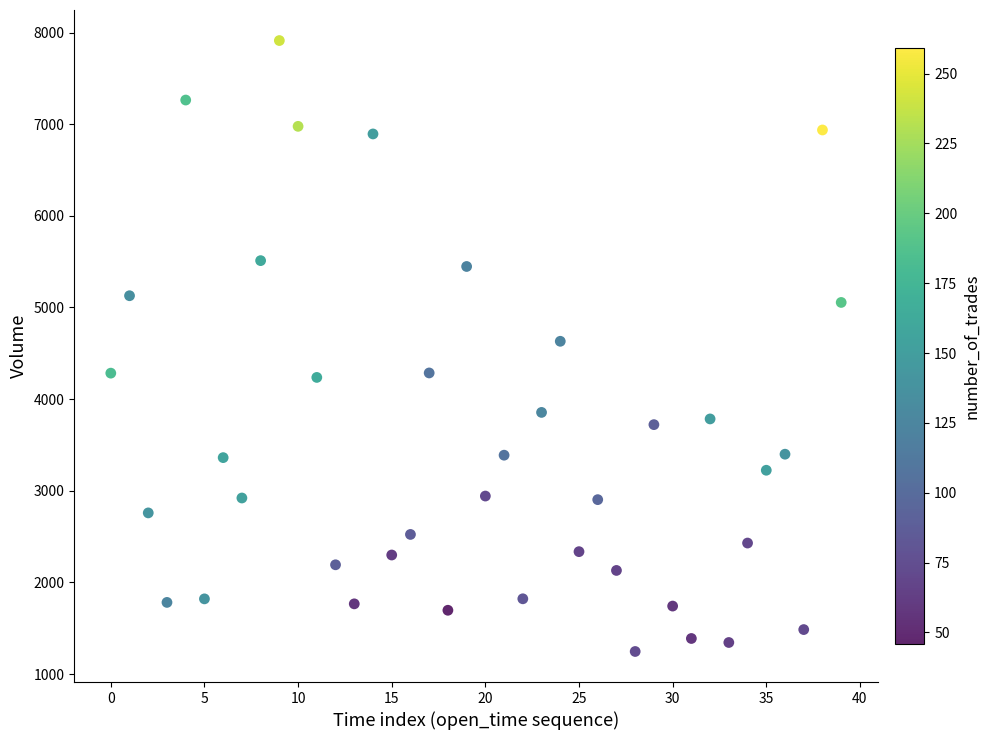

What is the range of Y values (max minus min)?

6666.5